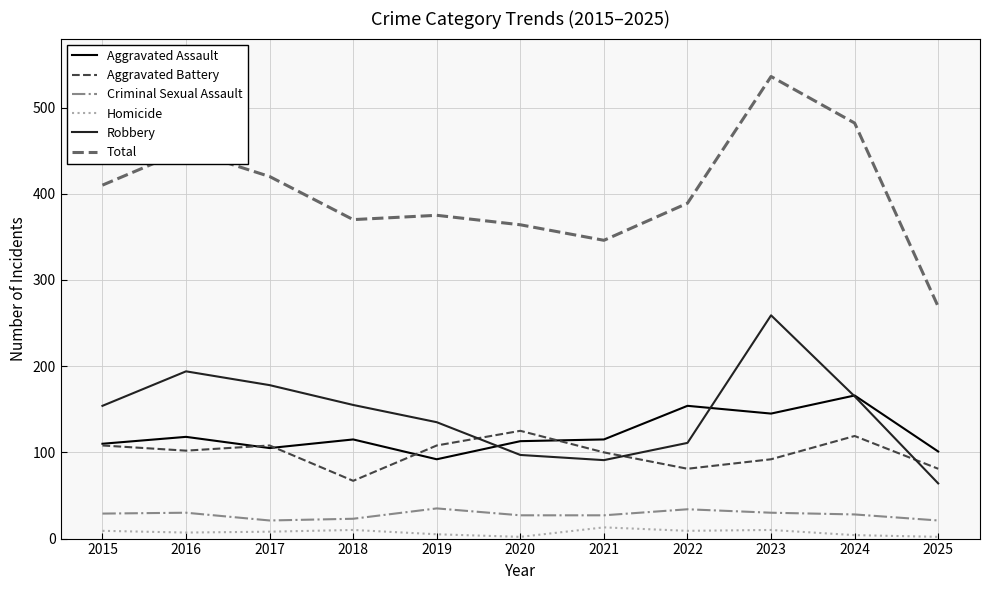

Rank the series by their maximum value, from lowest to highest.

Homicide, Criminal Sexual Assault, Aggravated Battery, Aggravated Assault, Robbery, Total